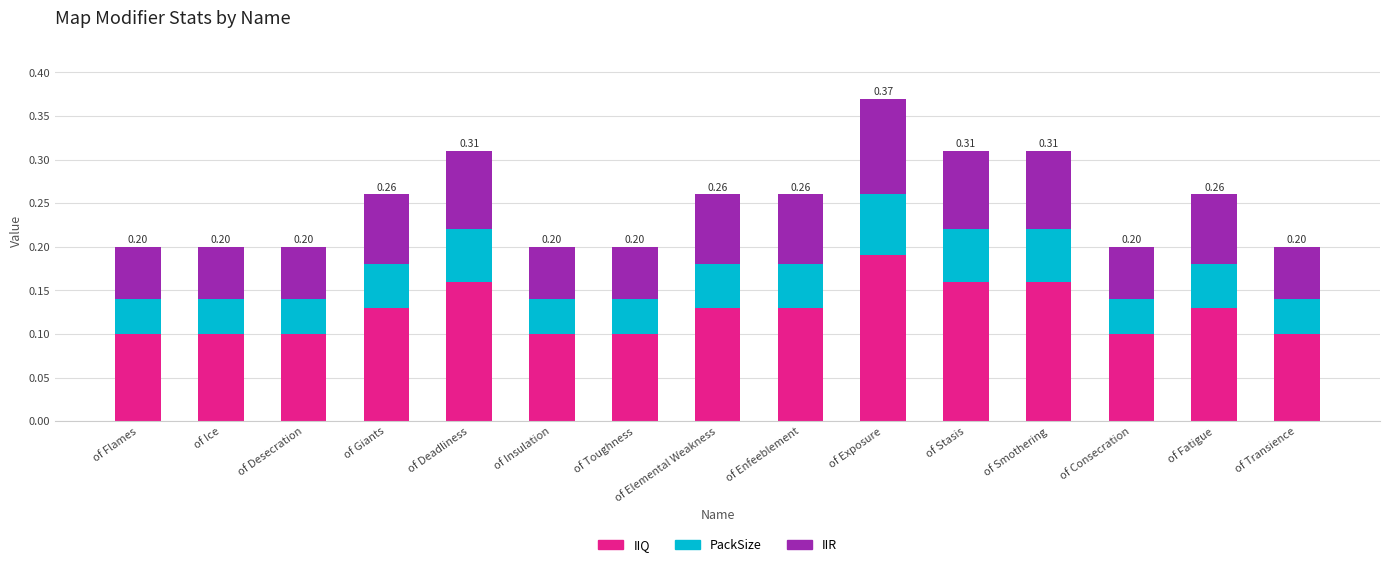

At which category is the sum across all series the highest?

of Exposure